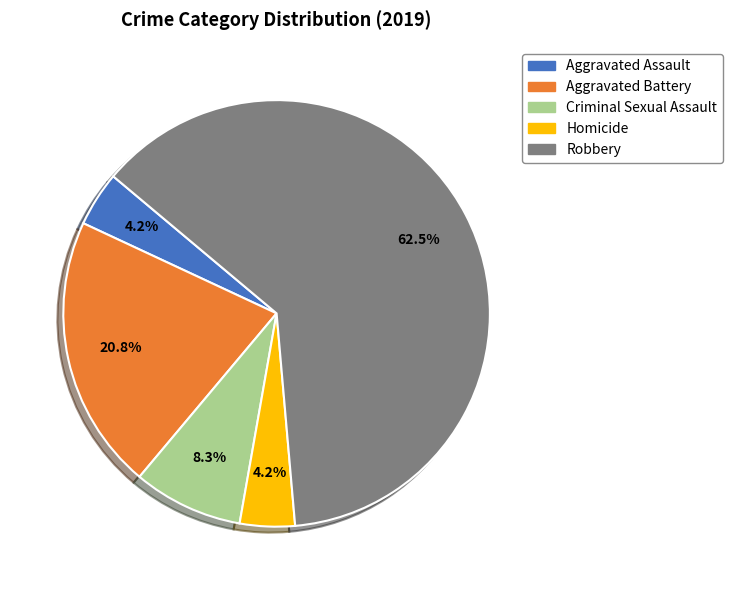

What percentage is the Aggravated Battery slice, to the nearest percent?

21%